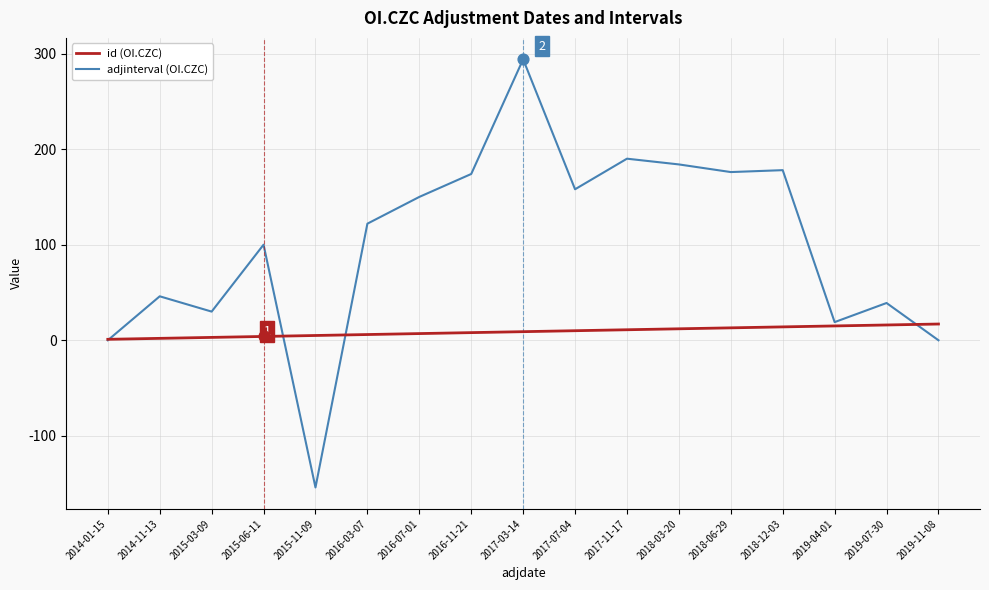

What is the total value across all series at 2016-07-01?

157